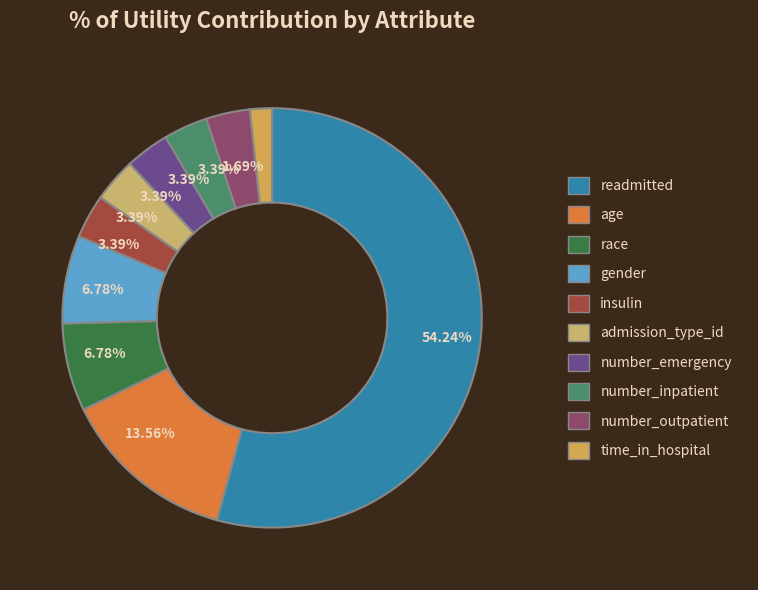

To the nearest percent, what percentage of the pie is admission_type_id?

3%